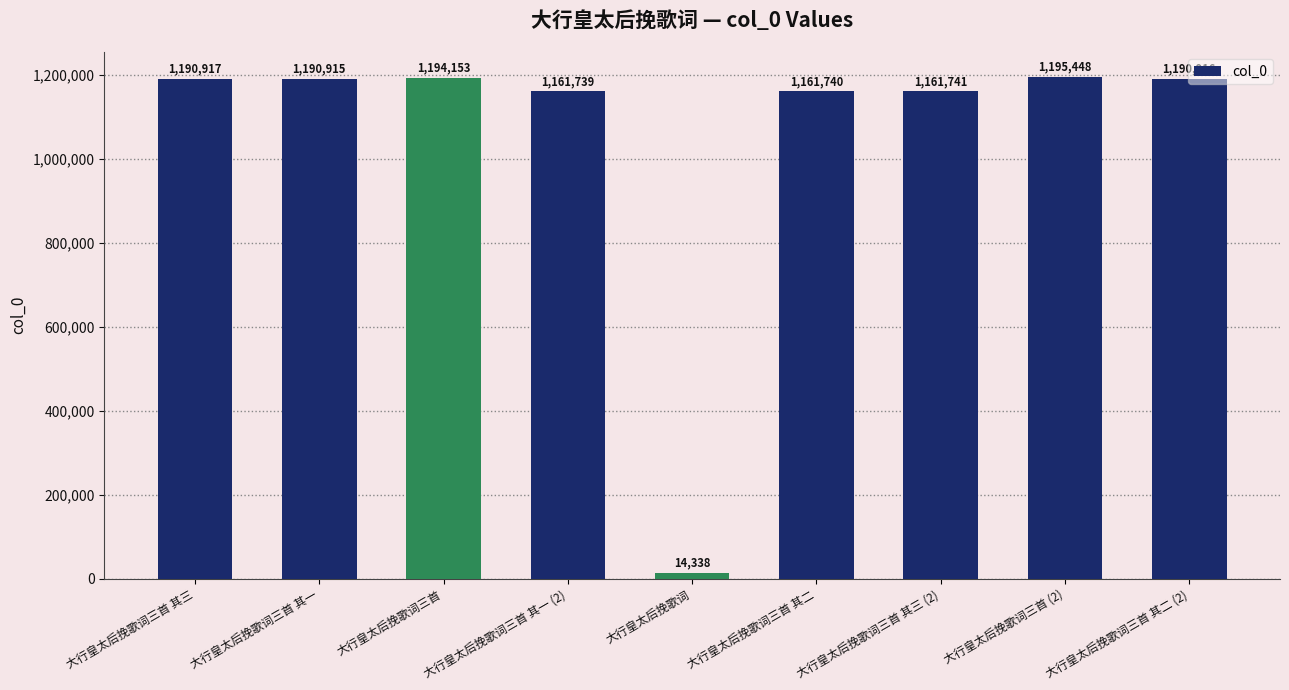

Reading left to right, extract all data points from this chart.

1190917	1190915	1194153	1161739	14338	1161740	1161741	1195448	1190916